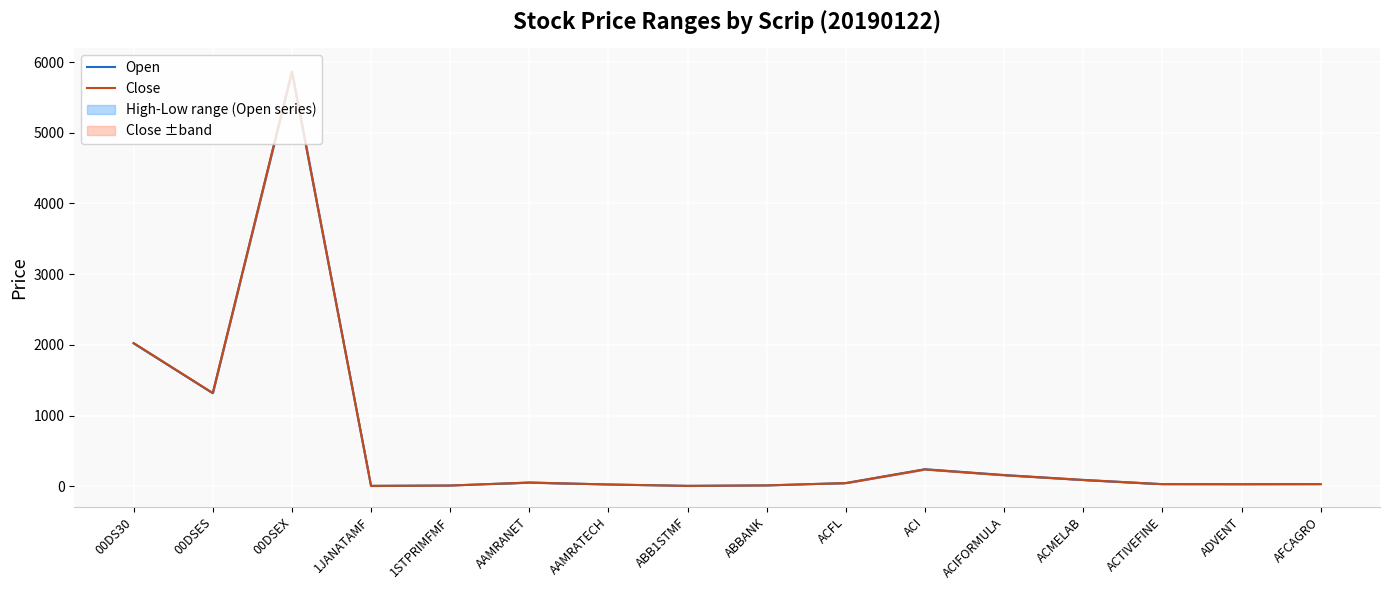

Reading left to right, extract all data points from this chart.

Open: 00DS30=2021.7	00DSES=1315.8	00DSEX=5859.3	1JANATAMF=5.5	1STPRIMFMF=10.5	AAMRANET=52.5	AAMRATECH=25.1	ABB1STMF=5.6	ABBANK=11.9	ACFL=45.6	ACI=241.3	ACIFORMULA=159.3	ACMELAB=89.5	ACTIVEFINE=30.0	ADVENT=28.2	AFCAGRO=30.5
Close: 00DS30=2026.1	00DSES=1319.4	00DSEX=5865.5	1JANATAMF=5.4	1STPRIMFMF=10.0	AAMRANET=52.6	AAMRATECH=24.9	ABB1STMF=5.5	ABBANK=12.1	ACFL=44.7	ACI=238.0	ACIFORMULA=156.4	ACMELAB=89.4	ACTIVEFINE=29.4	ADVENT=29.4	AFCAGRO=29.7